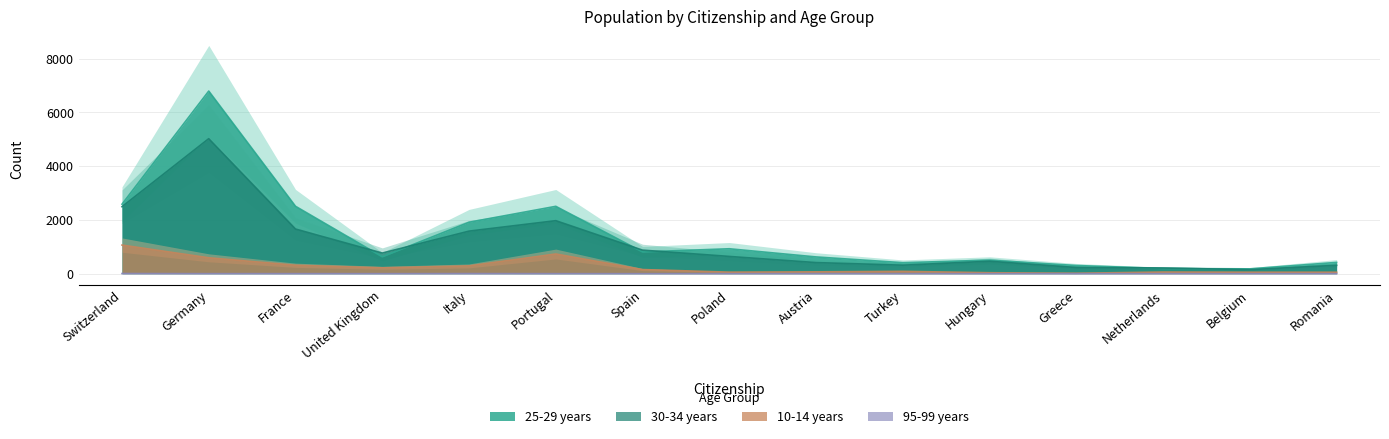

Reading right to left, what are all the values shown in this chart?

25-29 years: Romania=419	Belgium=179	Netherlands=192	Greece=304	Hungary=502	Turkey=409	Austria=623	Poland=927	Spain=809	Portugal=2506	Italy=1913	United Kingdom=628	France=2508	Germany=6795	Switzerland=2585
30-34 years: Romania=312	Belgium=150	Netherlands=211	Greece=229	Hungary=463	Turkey=316	Austria=413	Poland=642	Spain=876	Portugal=1972	Italy=1583	United Kingdom=767	France=1661	Germany=5024	Switzerland=2492
10-14 years: Romania=54	Belgium=54	Netherlands=61	Greece=16	Hungary=35	Turkey=87	Austria=68	Poland=57	Spain=153	Portugal=732	Italy=289	United Kingdom=218	France=313	Germany=591	Switzerland=1064
95-99 years: Romania=0	Belgium=0	Netherlands=0	Greece=0	Hungary=0	Turkey=0	Austria=0	Poland=0	Spain=0	Portugal=0	Italy=3	United Kingdom=0	France=1	Germany=0	Switzerland=5